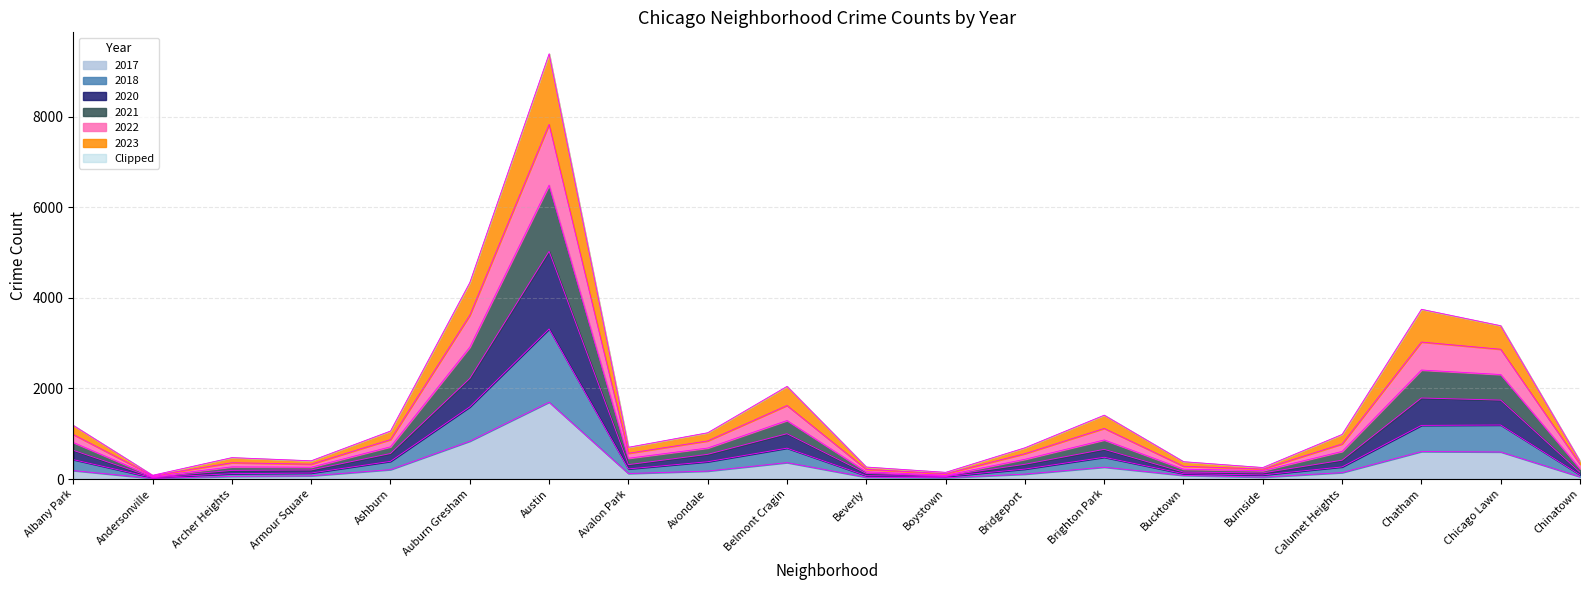

Which category has the highest value in the 2017 series?

Austin